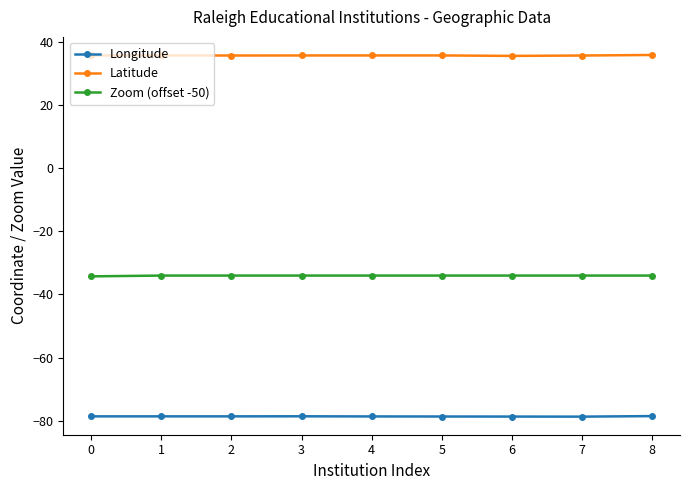

Does the chart display data point markers on the line(s)?

Yes